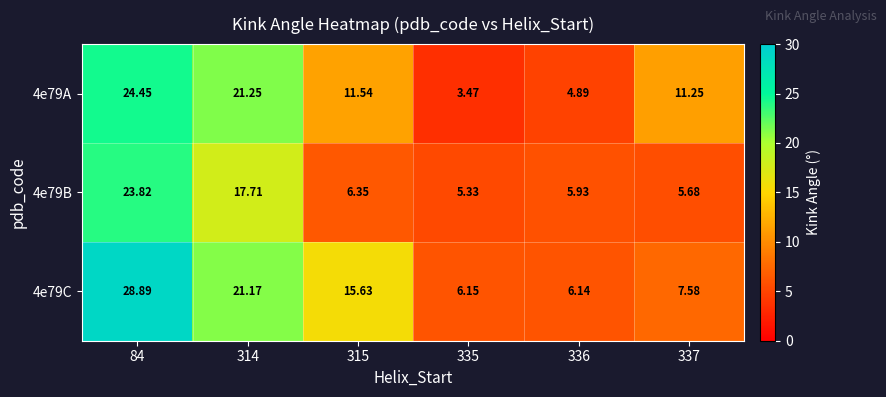

At how many categories does at least one series exceed 26?

1